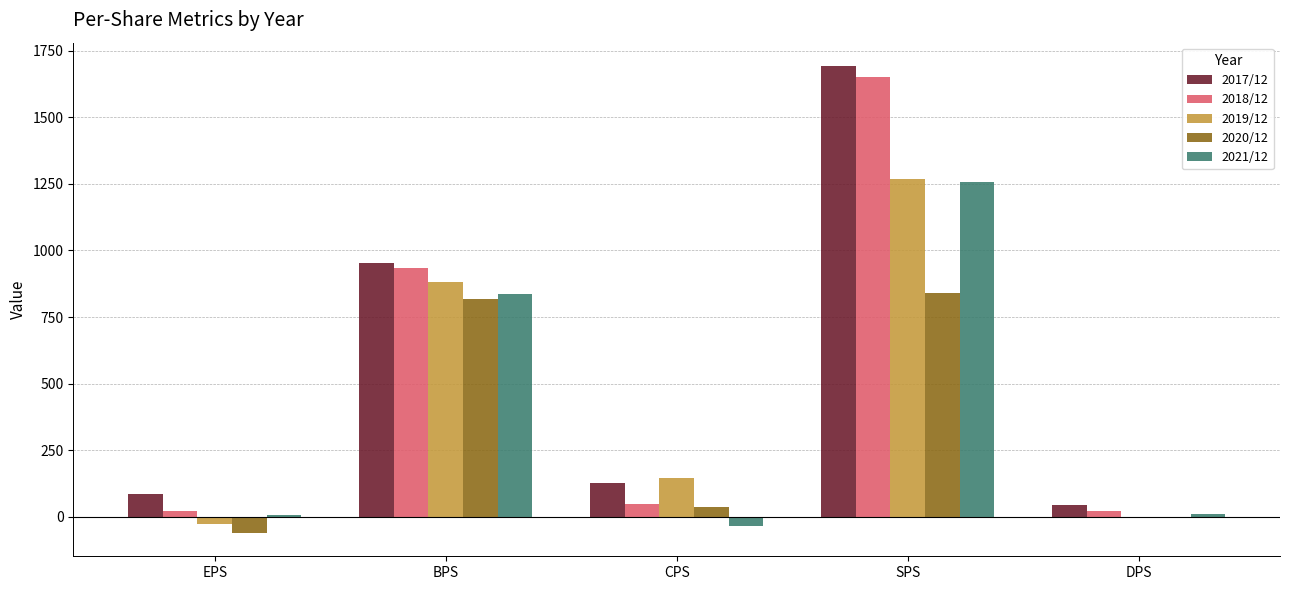

What is the total value across all series at SPS?

6712